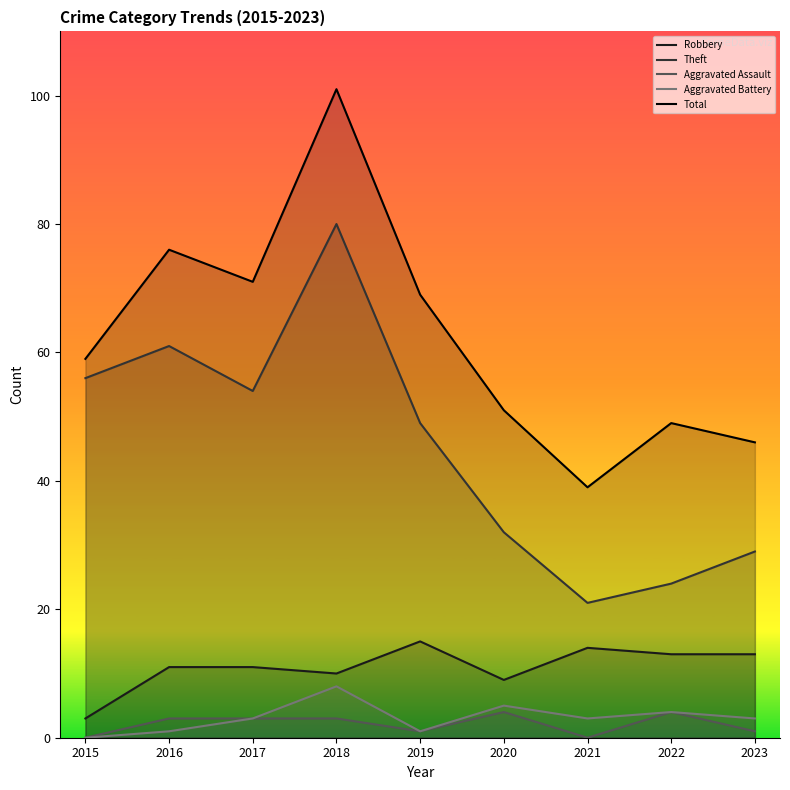

At which category is the sum across all series the highest?

2018